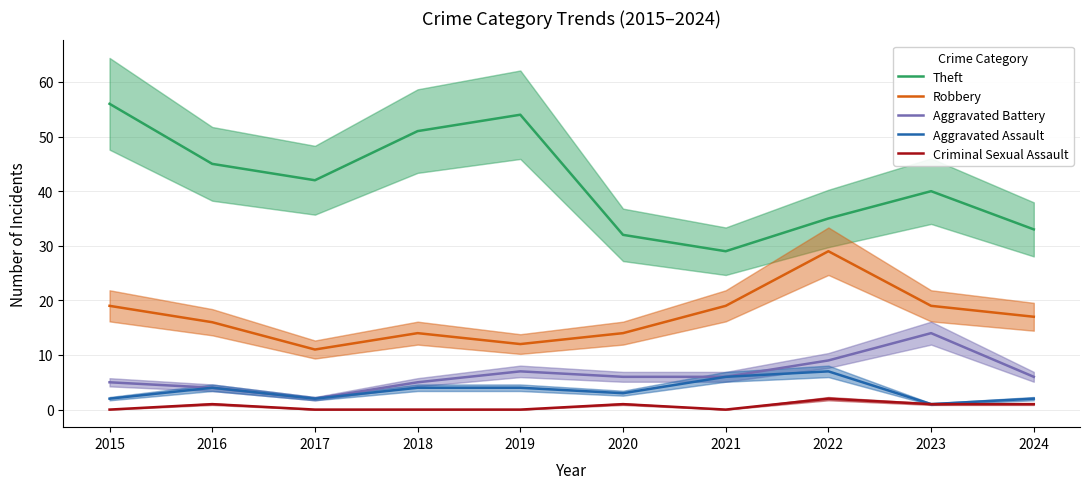

True or false: Aggravated Battery has more than 2 interior local peaks.

False